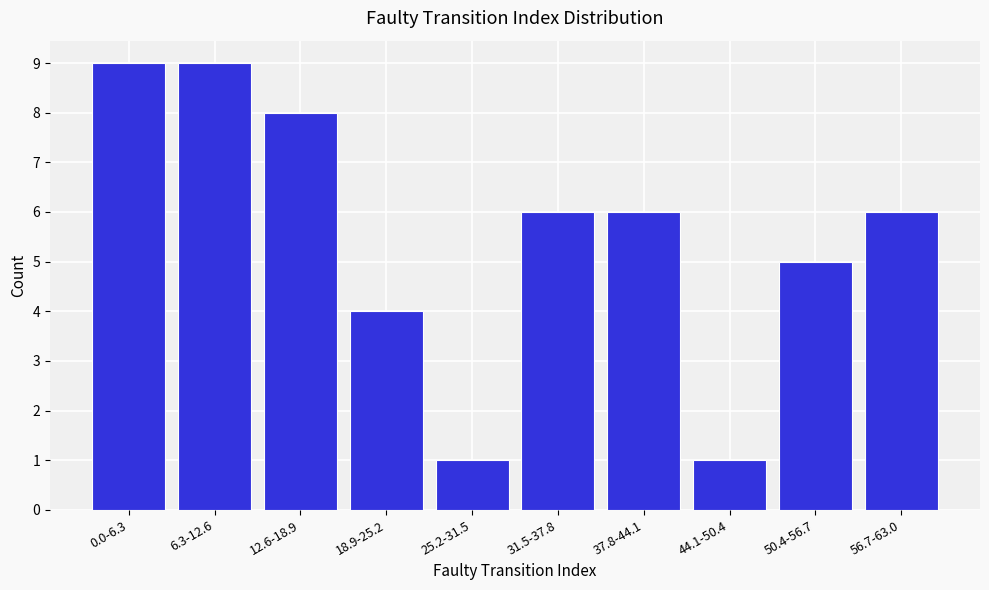

Reading left to right, extract all data points from this chart.

9	9	8	4	1	6	6	1	5	6